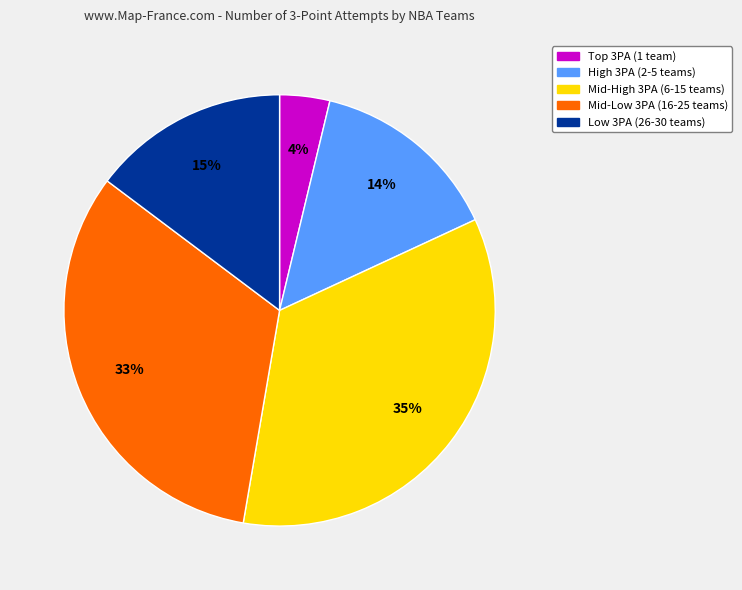

To the nearest percent, what is the average slice percentage?

20%